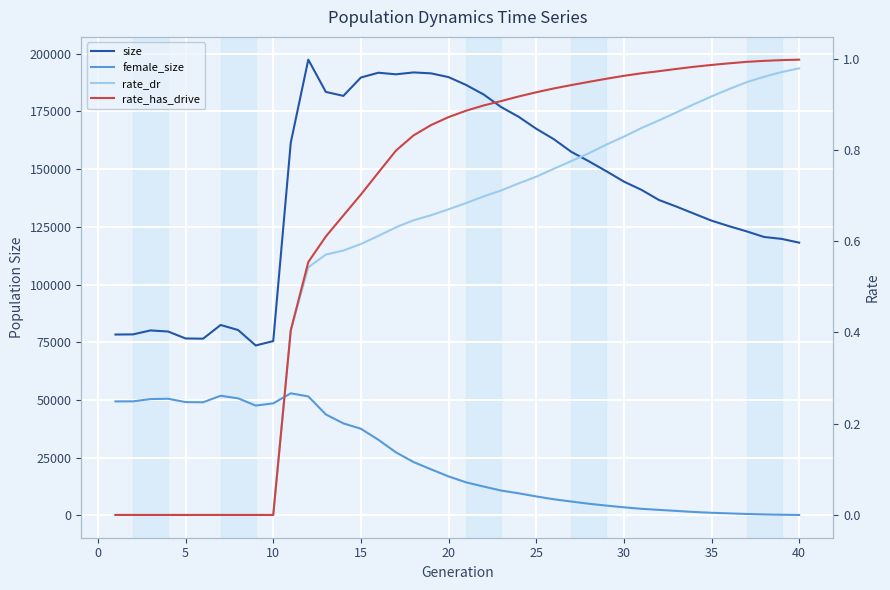

True or false: female_size has more than 2 points higher than both neighbors.

True